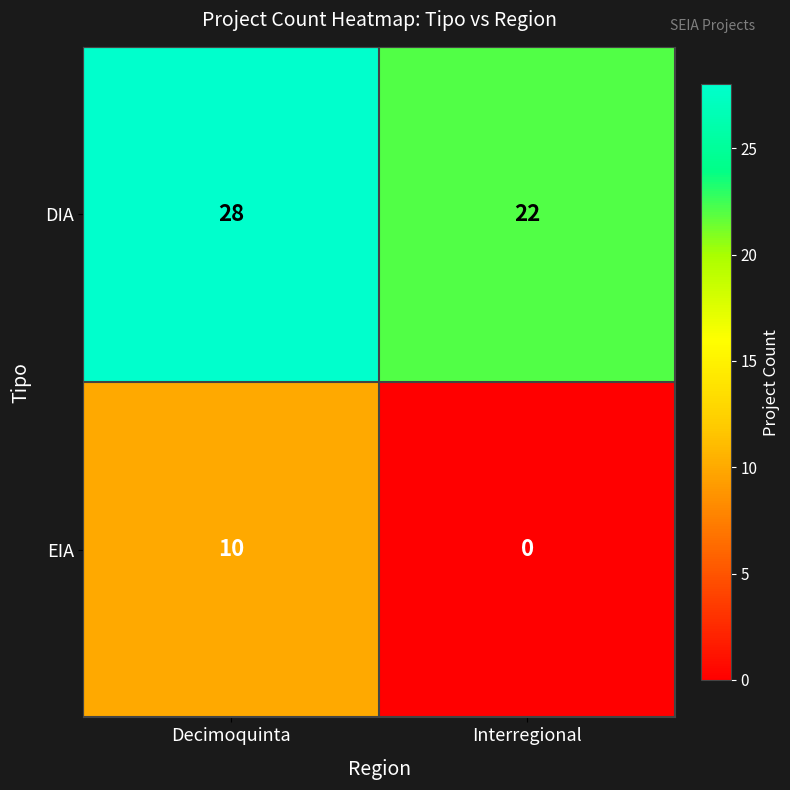

Reading left to right, extract all data points from this chart.

DIA: 28	22
EIA: 10	0